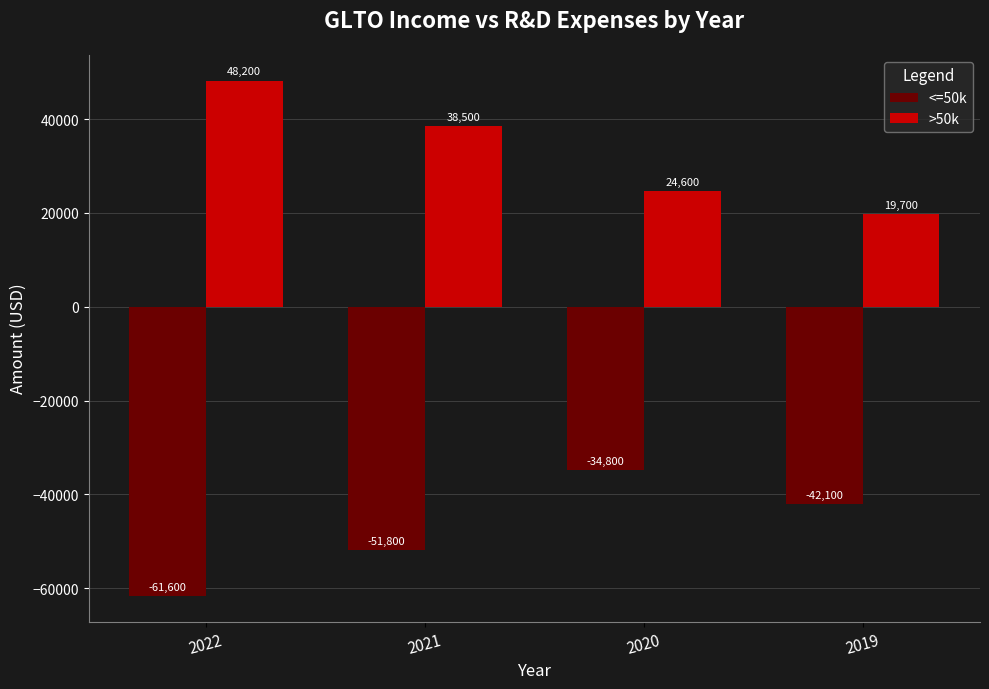

Where is <=50k nearest to the value -48200?

2021